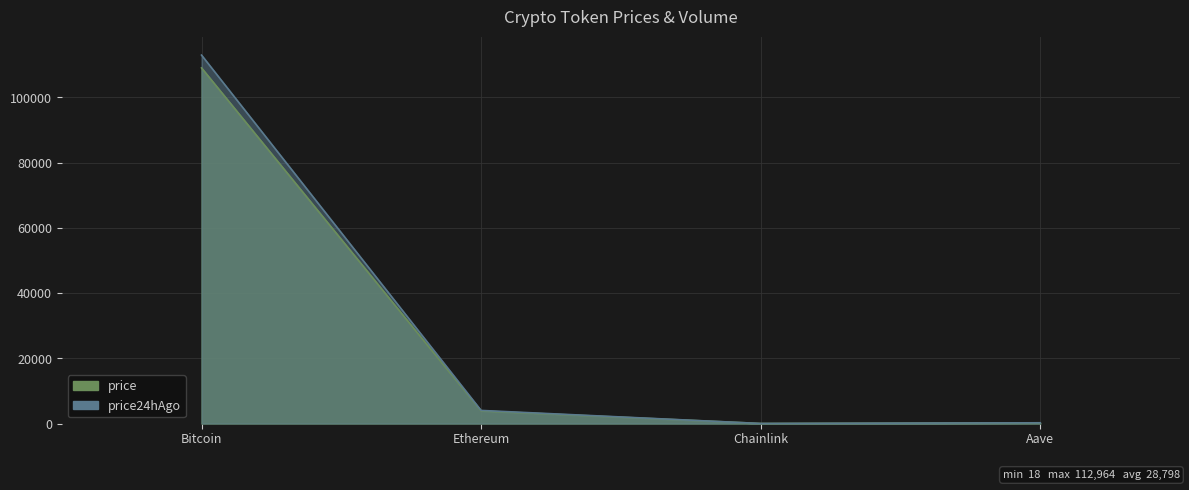

What is the value of the price24hAgo point at the 3rd from the left?

17.9